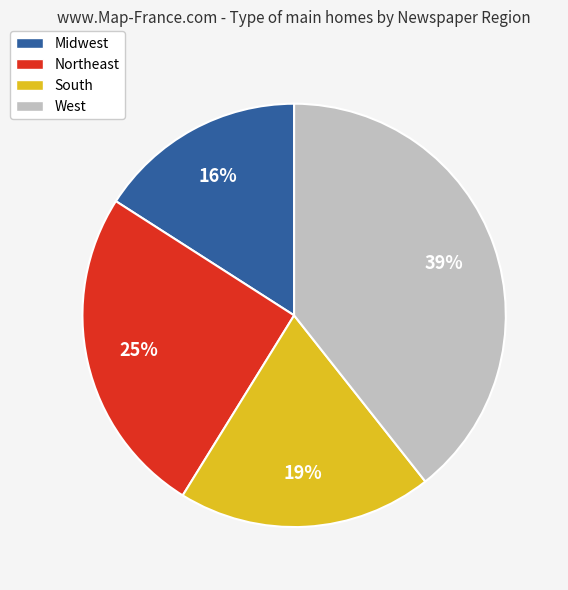

To the nearest percent, what is the difference between the largest and smallest slice percentages?

23%